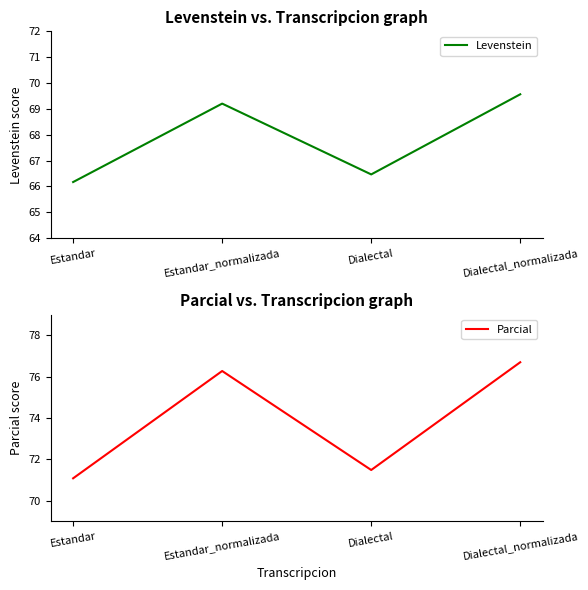

Reading right to left, transcribe all the data shown in this chart.

Levenstein: 69.6	66.5	69.2	66.2
Parcial: 76.7	71.5	76.3	71.1